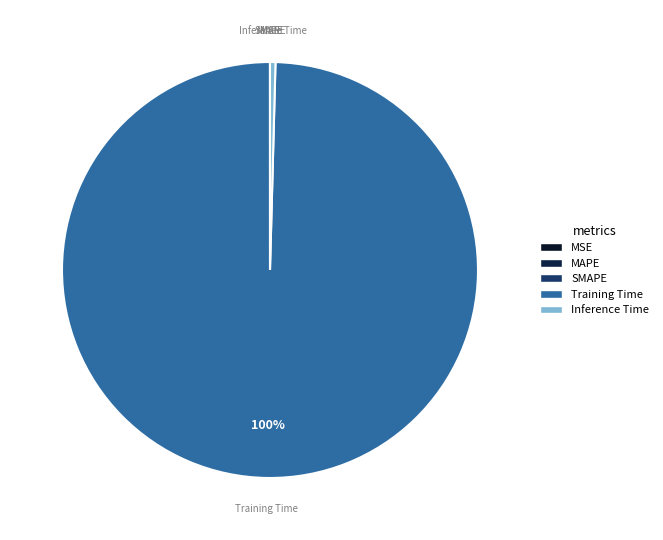

Does Training Time represent more than half of the total?

Yes